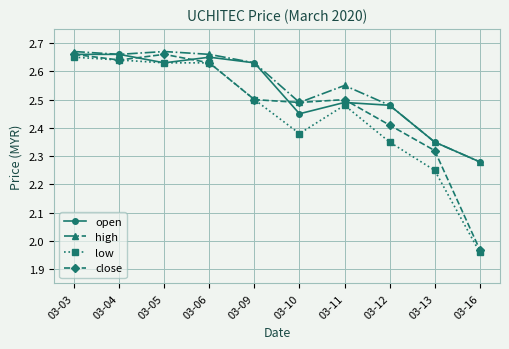

What is the total value across all series at 03-13?

9.3